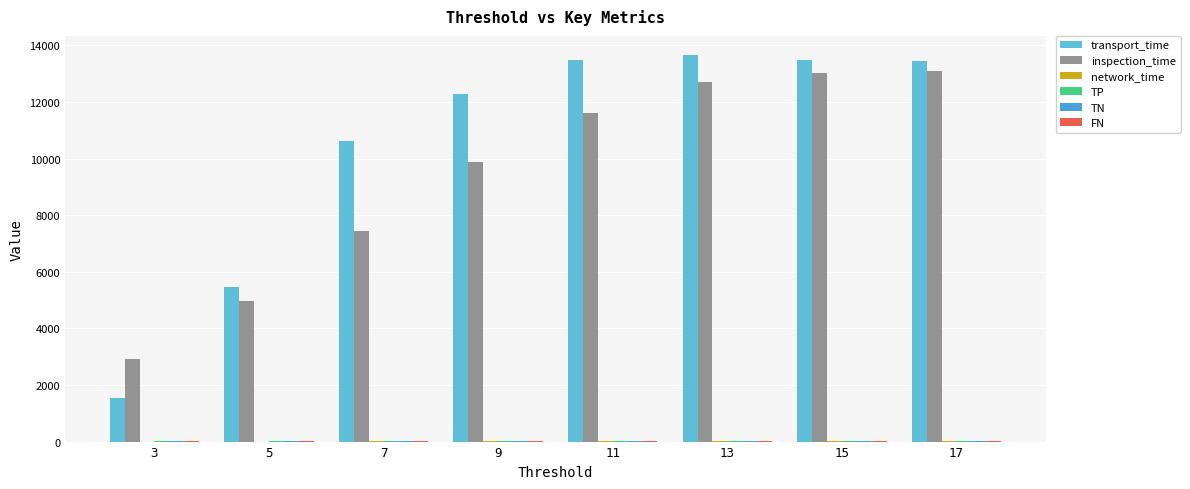

What is the maximum value shown in the chart?

13653.0